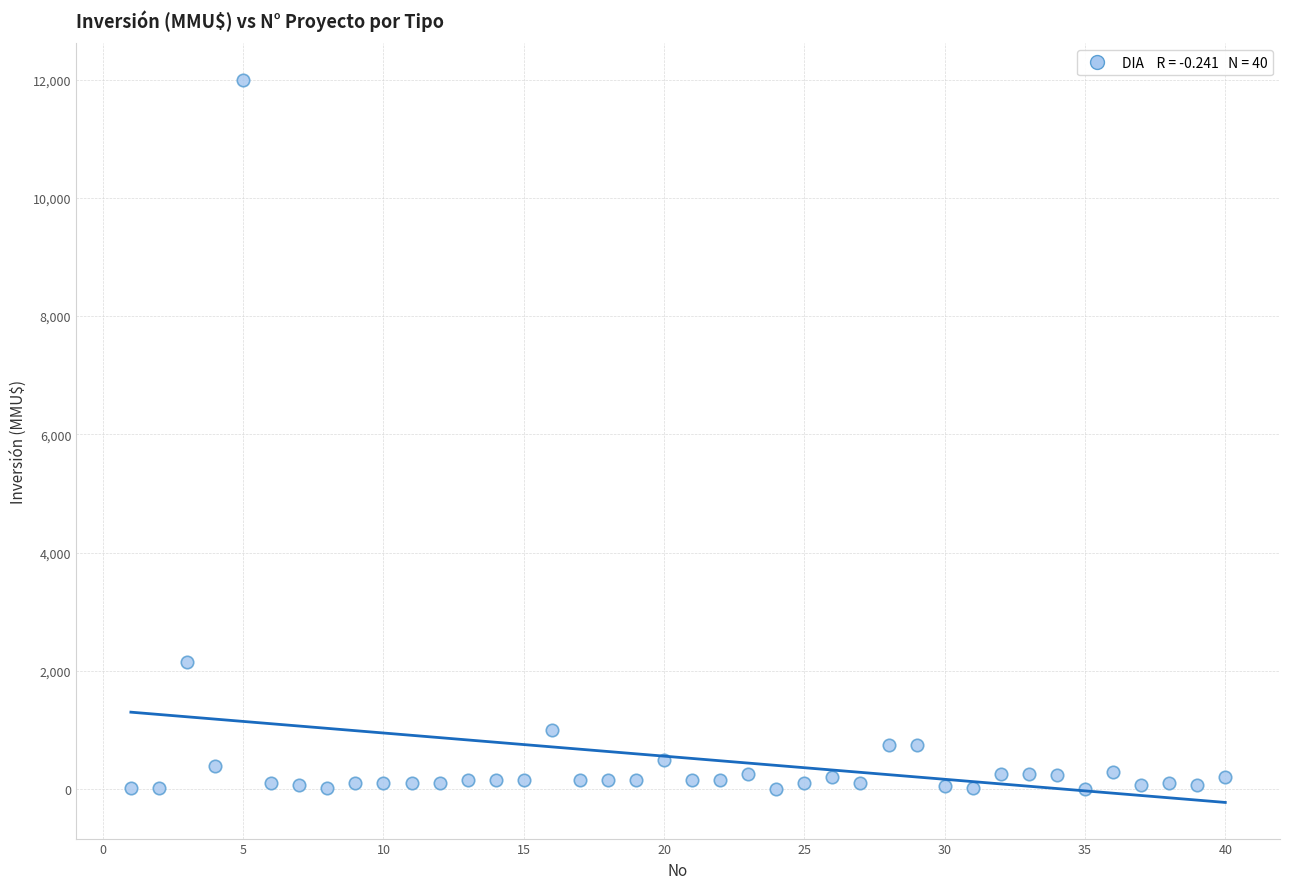

What Y value in the scatter plot is closest to 6005?

2154